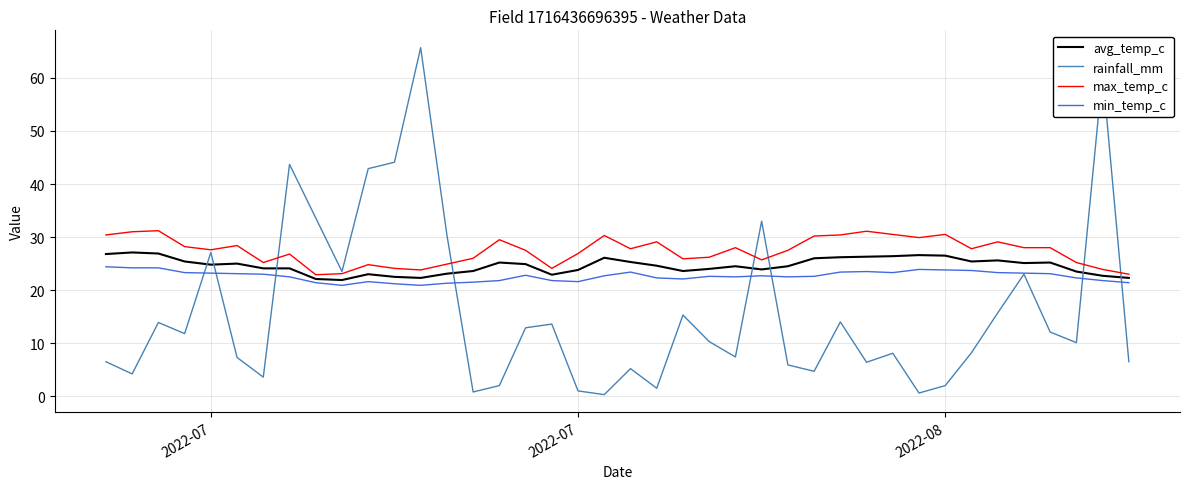

True or false: rainfall_mm and avg_temp_c cross at least once.

True